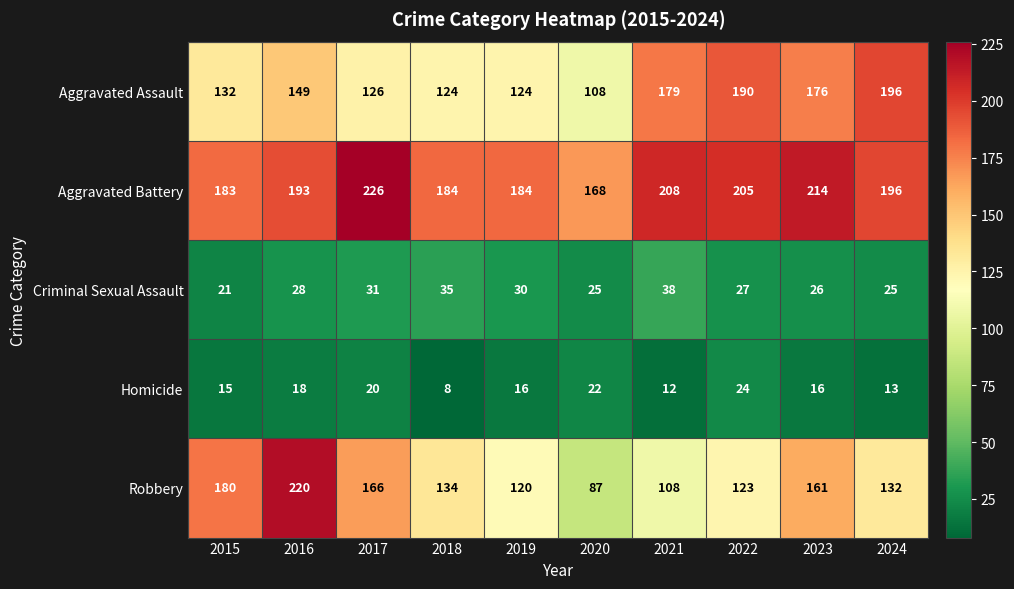

How many data points does each series have?

10